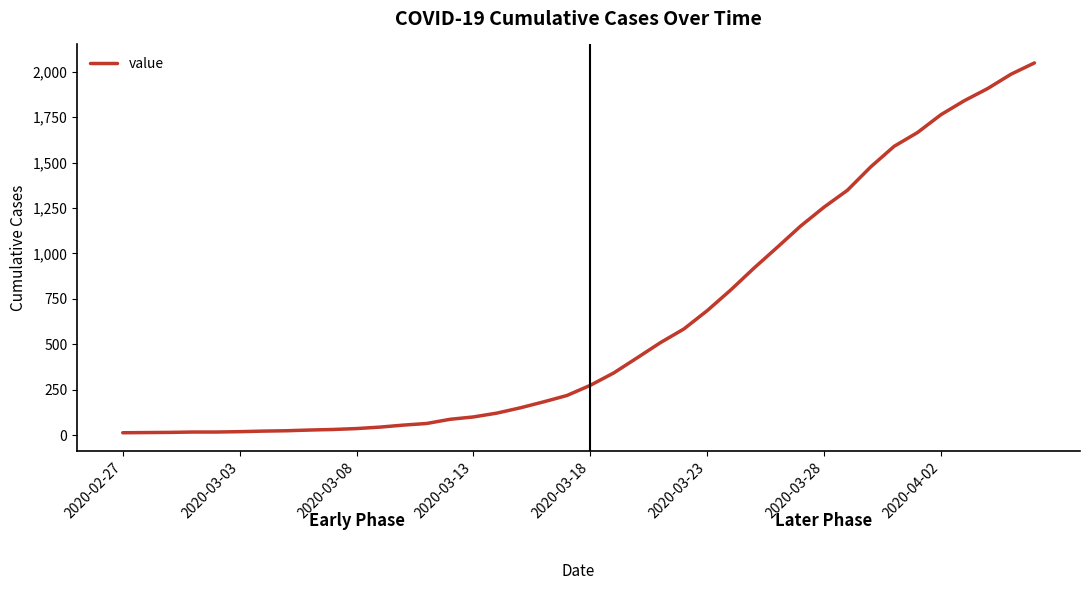

What is the maximum value shown in the chart?

2049